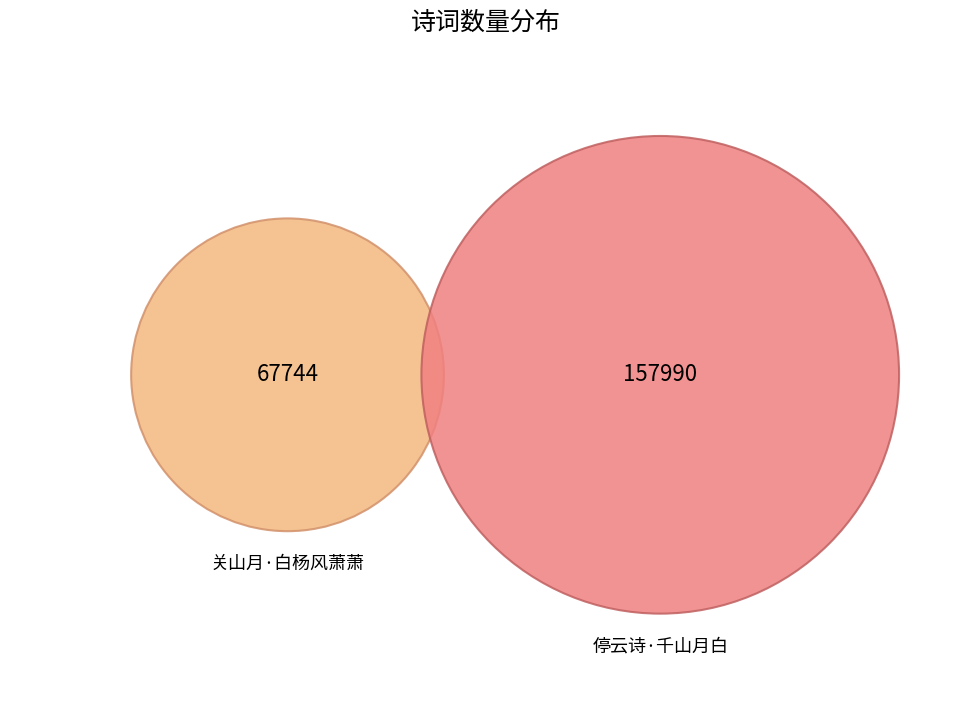

To the nearest percent, what is the average slice percentage?

50%